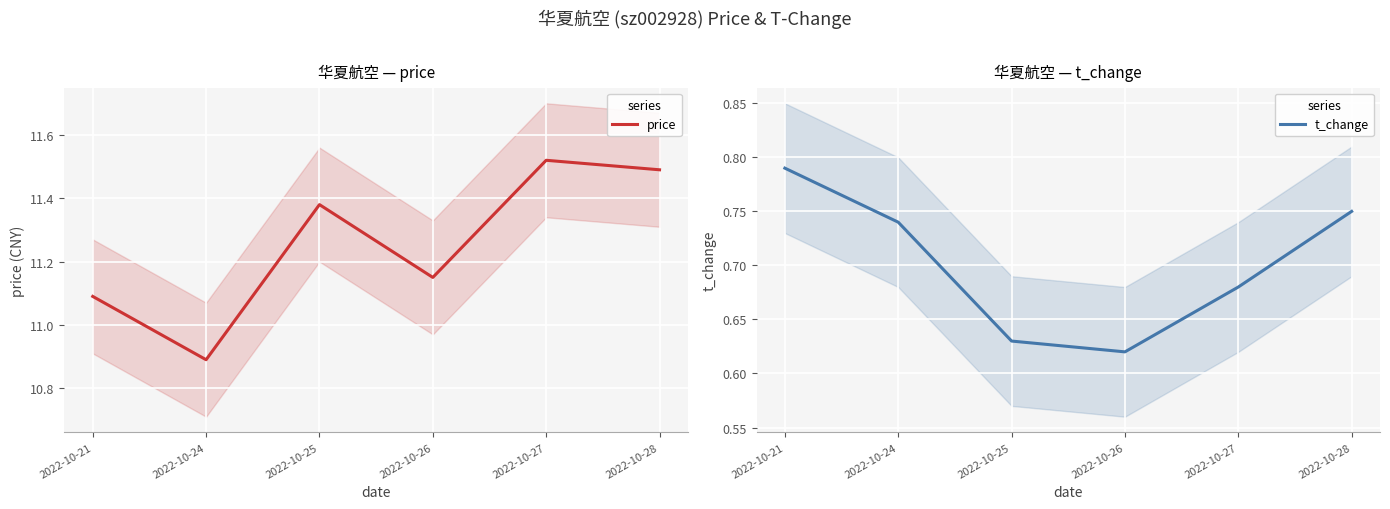

At which category is the sum across all series the highest?

2022-10-28